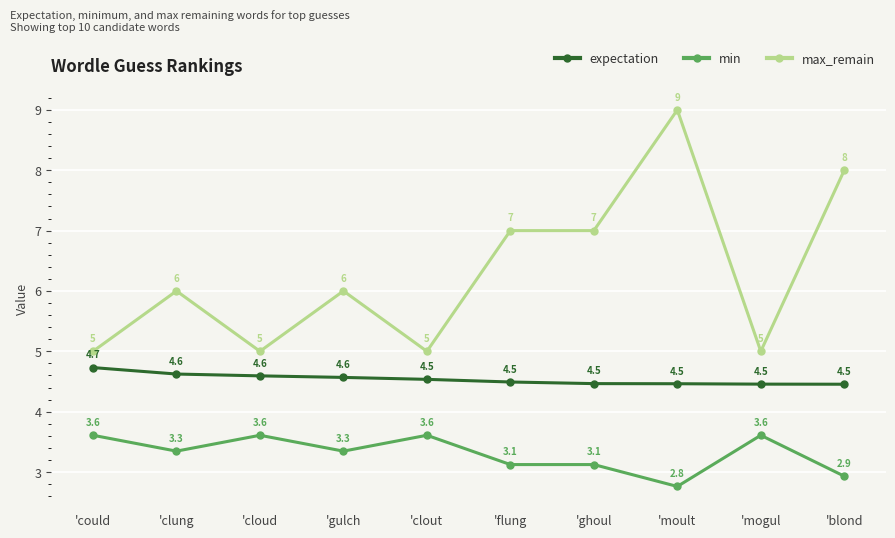

Rank the series at 'clout from lowest to highest value.

min, expectation, max_remain